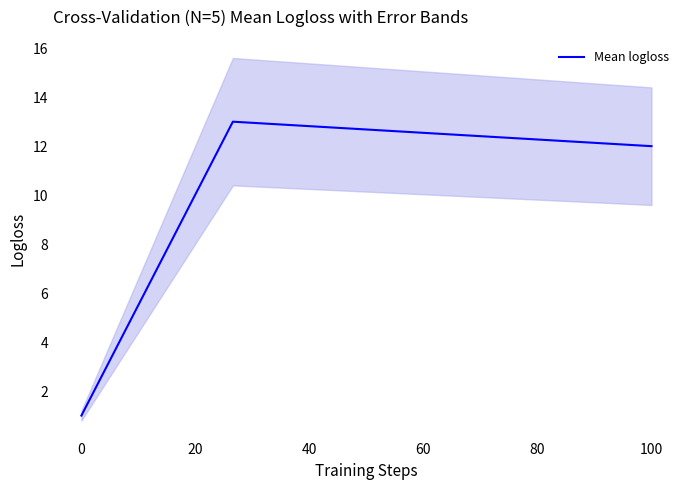

True or false: Mean logloss has a value of 4 at 100.

False